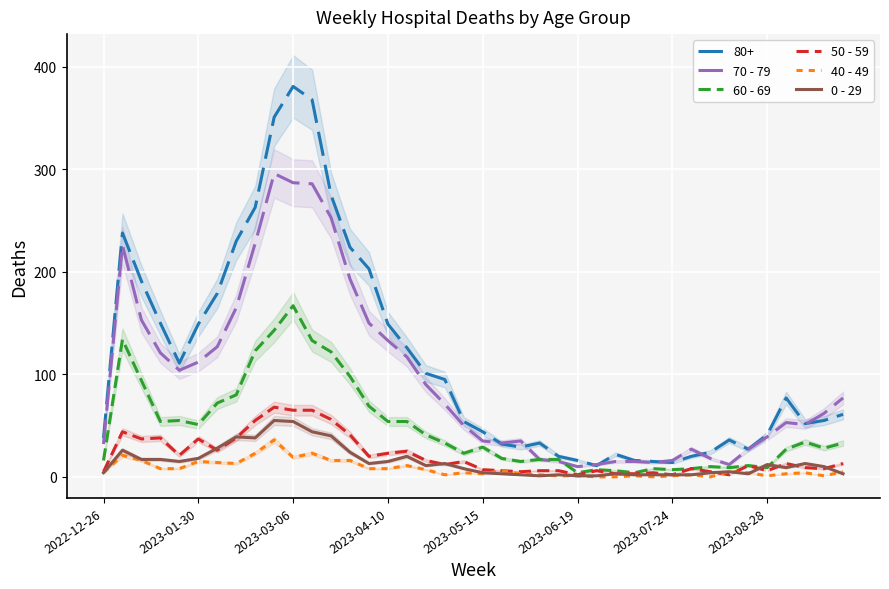

Is this an area chart (filled region under the line)?

No